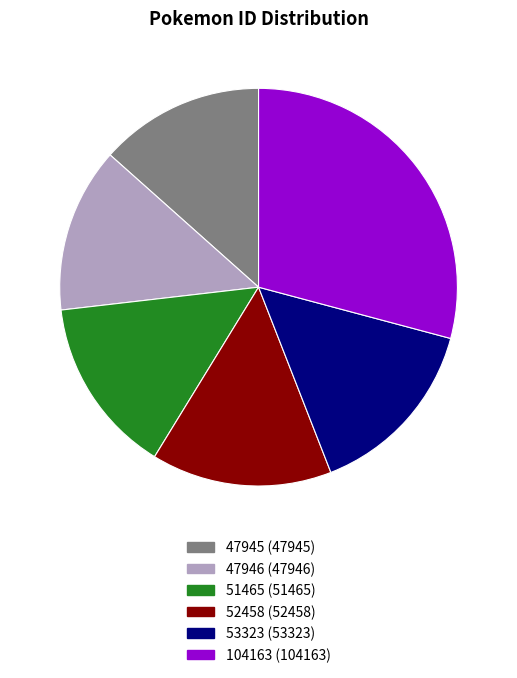

Does 53323 represent more than half of the total?

No